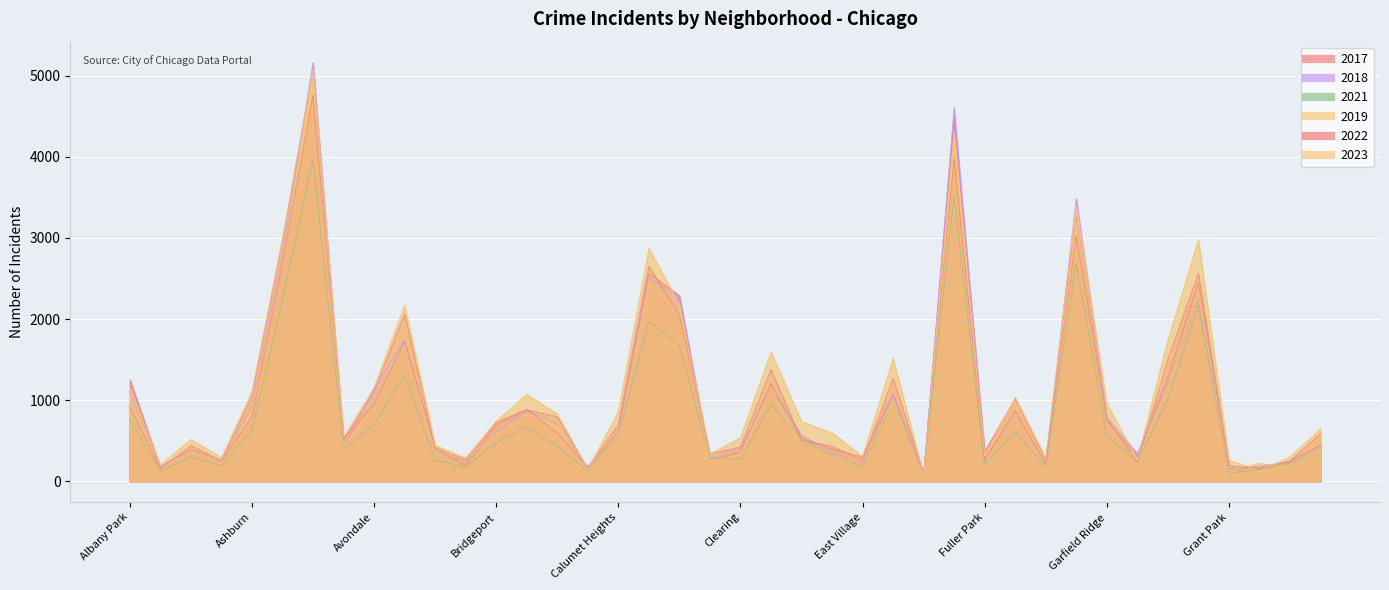

Reading left to right, list all the values displayed in this chart.

2019: Albany Park=968	Andersonville=166	Archer Heights=368	Armour Square=249	Ashburn=872	Auburn Gresham=2700	Austin=5008	Avalon Park=405	Avondale=957	Belmont Cragin=1687	Beverly=385	Boystown=287	Bridgeport=568	Brighton Park=828	Bucktown=694	Burnside=142	Calumet Heights=561	Chatham=2441	Chicago Lawn=2079	Chinatown=253	Clearing=322	Douglas=1140	Dunning=406	East Side=298	East Village=248	Edgewater=972	Edison Park=77	Englewood=4310	Fuller Park=308	Gage Park=825	Galewood=189	Garfield Park=3226	Garfield Ridge=728	Gold Coast=261	Grand Boulevard=1153	Grand Crossing=2328	Grant Park=138	Greektown=220	Hegewisch=171	Hermosa=365
2022: Albany Park=926	Andersonville=157	Archer Heights=440	Armour Square=251	Ashburn=797	Auburn Gresham=2698	Austin=4761	Avalon Park=522	Avondale=953	Belmont Cragin=1720	Beverly=414	Boystown=258	Bridgeport=722	Brighton Park=888	Bucktown=599	Burnside=175	Calumet Heights=698	Chatham=2650	Chicago Lawn=2055	Chinatown=338	Clearing=422	Douglas=1379	Dunning=504	East Side=433	East Village=250	Edgewater=1269	Edison Park=99	Englewood=3981	Fuller Park=263	Gage Park=871	Galewood=210	Garfield Park=3034	Garfield Ridge=766	Gold Coast=236	Grand Boulevard=1503	Grand Crossing=2566	Grant Park=192	Greektown=154	Hegewisch=240	Hermosa=441
2017: Albany Park=1252	Andersonville=171	Archer Heights=391	Armour Square=250	Ashburn=1053	Auburn Gresham=2973	Austin=5096	Avalon Park=508	Avondale=1107	Belmont Cragin=2066	Beverly=403	Boystown=188	Bridgeport=697	Brighton Park=879	Bucktown=795	Burnside=145	Calumet Heights=620	Chatham=2566	Chicago Lawn=2288	Chinatown=253	Clearing=360	Douglas=1201	Dunning=531	East Side=397	East Village=296	Edgewater=1082	Edison Park=87	Englewood=4471	Fuller Park=365	Gage Park=1019	Galewood=265	Garfield Park=3257	Garfield Ridge=743	Gold Coast=311	Grand Boulevard=1281	Grand Crossing=2456	Grant Park=154	Greektown=176	Hegewisch=246	Hermosa=589
2018: Albany Park=1117	Andersonville=184	Archer Heights=374	Armour Square=248	Ashburn=924	Auburn Gresham=2787	Austin=5163	Avalon Park=401	Avondale=1142	Belmont Cragin=1737	Beverly=386	Boystown=224	Bridgeport=616	Brighton Park=870	Bucktown=704	Burnside=160	Calumet Heights=554	Chatham=2513	Chicago Lawn=2280	Chinatown=273	Clearing=409	Douglas=1131	Dunning=571	East Side=354	East Village=230	Edgewater=1063	Edison Park=75	Englewood=4608	Fuller Park=289	Gage Park=817	Galewood=202	Garfield Park=3486	Garfield Ridge=789	Gold Coast=342	Grand Boulevard=1205	Grand Crossing=2249	Grant Park=141	Greektown=185	Hegewisch=240	Hermosa=443
2021: Albany Park=767	Andersonville=123	Archer Heights=303	Armour Square=193	Ashburn=630	Auburn Gresham=2237	Austin=3970	Avalon Park=395	Avondale=692	Belmont Cragin=1313	Beverly=264	Boystown=173	Bridgeport=474	Brighton Park=664	Bucktown=435	Burnside=130	Calumet Heights=559	Chatham=1974	Chicago Lawn=1675	Chinatown=293	Clearing=274	Douglas=943	Dunning=530	East Side=326	East Village=180	Edgewater=969	Edison Park=62	Englewood=3518	Fuller Park=200	Gage Park=613	Galewood=170	Garfield Park=2687	Garfield Ridge=565	Gold Coast=233	Grand Boulevard=1015	Grand Crossing=2160	Grant Park=104	Greektown=140	Hegewisch=217	Hermosa=350
2023: Albany Park=1144	Andersonville=202	Archer Heights=516	Armour Square=292	Ashburn=1107	Auburn Gresham=2992	Austin=5082	Avalon Park=542	Avondale=1158	Belmont Cragin=2173	Beverly=442	Boystown=289	Bridgeport=741	Brighton Park=1072	Bucktown=831	Burnside=146	Calumet Heights=863	Chatham=2869	Chicago Lawn=2181	Chinatown=335	Clearing=539	Douglas=1594	Dunning=735	East Side=597	East Village=307	Edgewater=1514	Edison Park=72	Englewood=4185	Fuller Park=314	Gage Park=1032	Galewood=286	Garfield Park=3407	Garfield Ridge=953	Gold Coast=268	Grand Boulevard=1739	Grand Crossing=2979	Grant Park=261	Greektown=129	Hegewisch=300	Hermosa=647